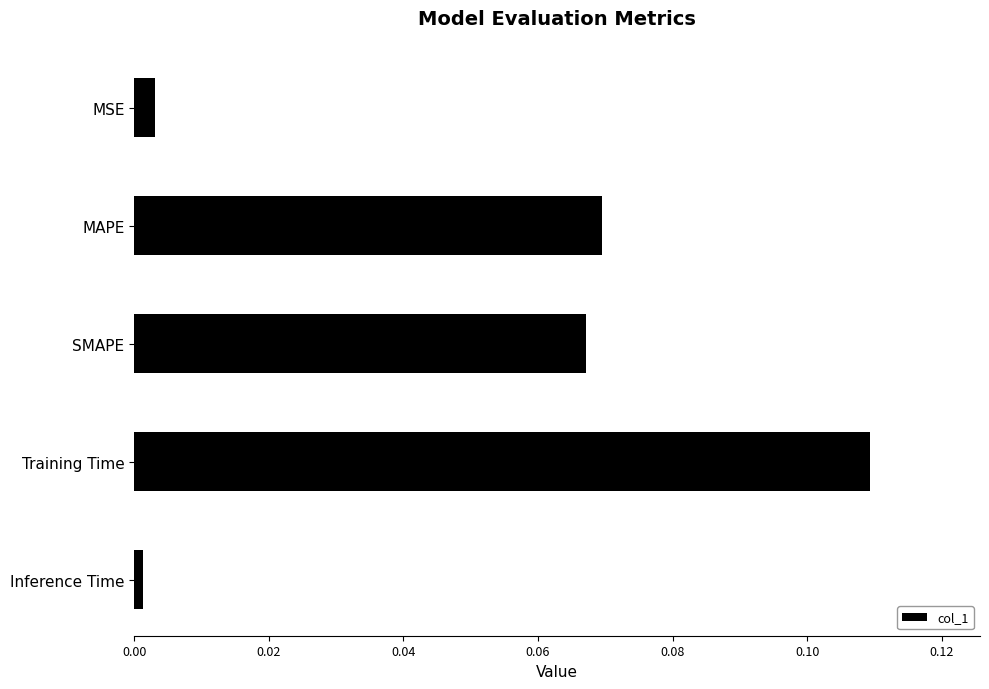

The chart shows a value of 0.0 at SMAPE. True or false?

False